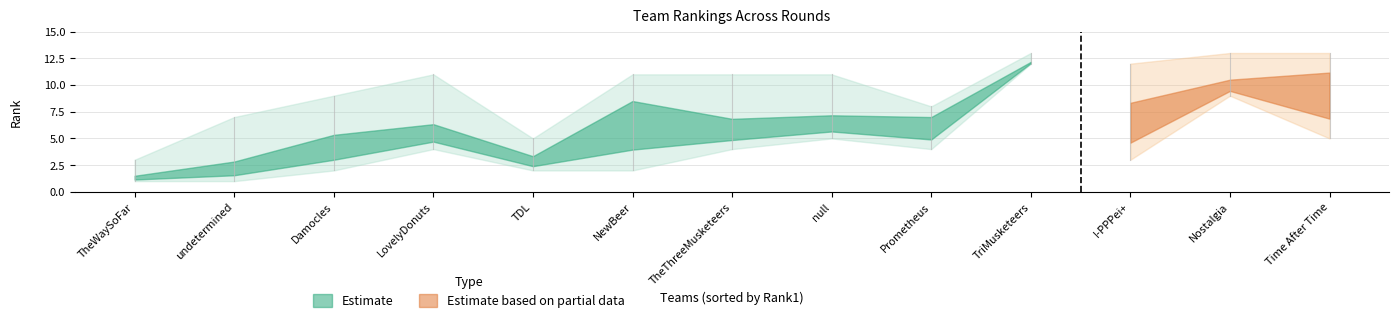

The value of Rank7 at TheWaySoFar is 5. True or false?

False